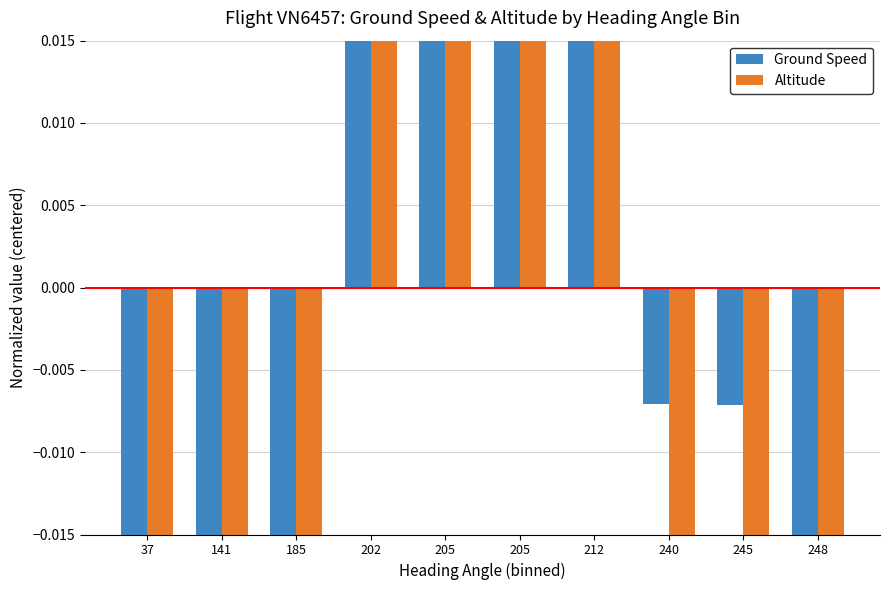

Reading left to right, what are all the values shown in this chart?

Ground Speed: -0.1	-0.0	-0.0	0.1	0.0	0.0	0.0	-0.0	-0.0	-0.0
Altitude: -0.1	-0.0	-0.0	0.1	0.0	0.0	0.1	-0.0	-0.0	-0.0